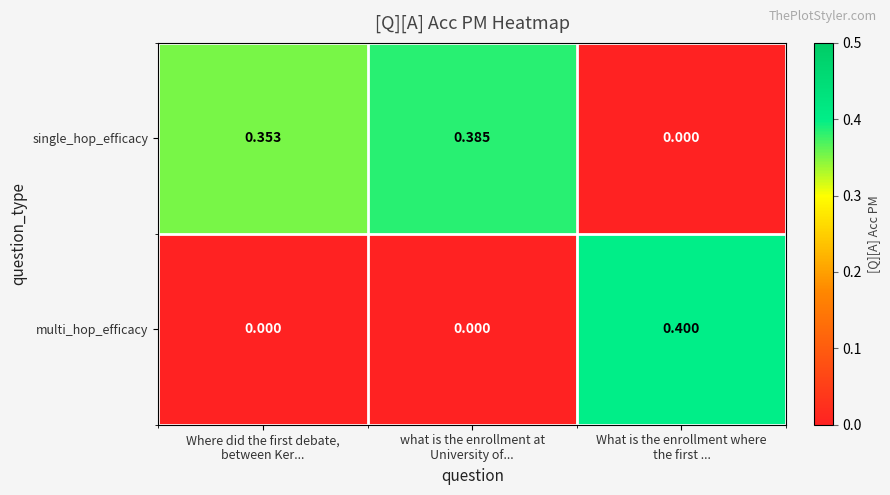

Which series has the largest range (max minus min)?

multi_hop_efficacy